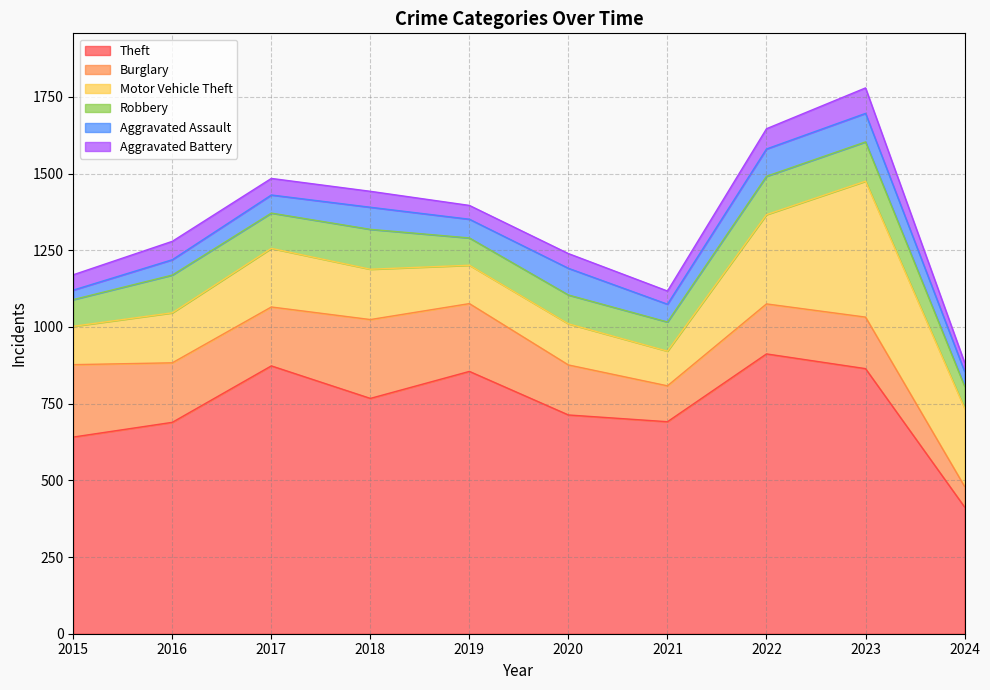

Which series changed the most between 2018 and 2023?

Motor Vehicle Theft